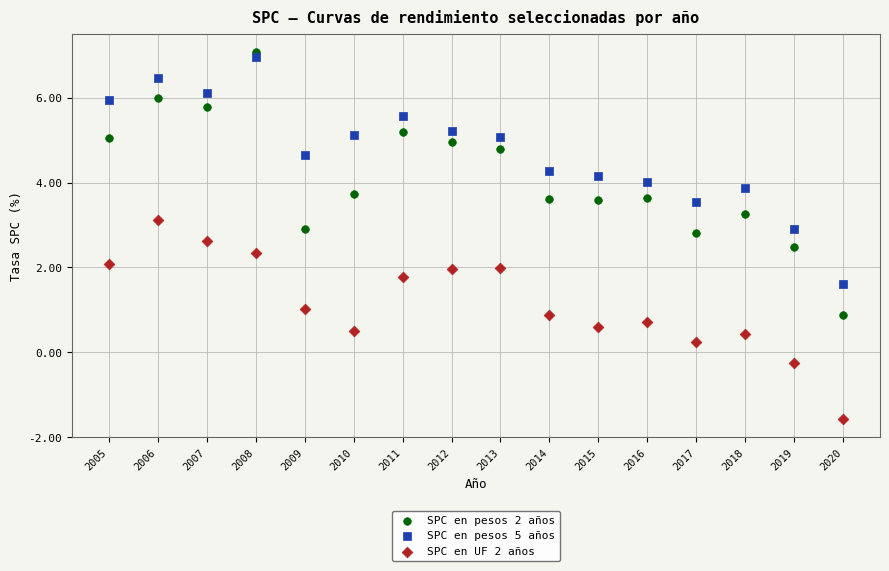

What is the X range (max minus min) for the scatter plot?

15.0